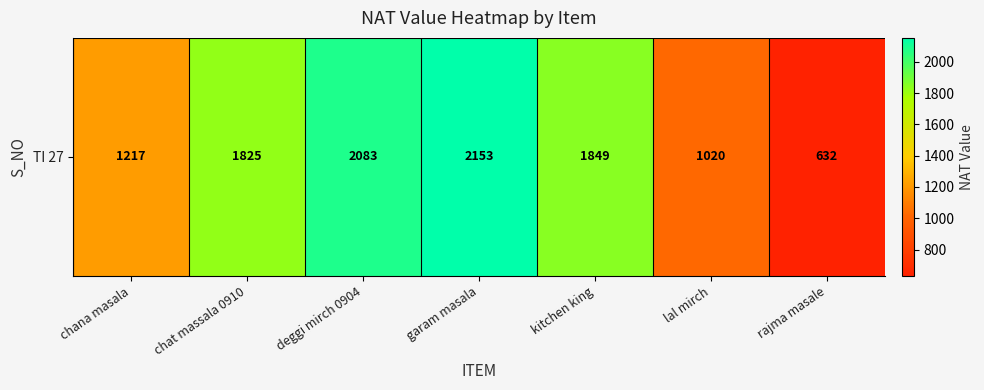

How many data points does each series have?

7